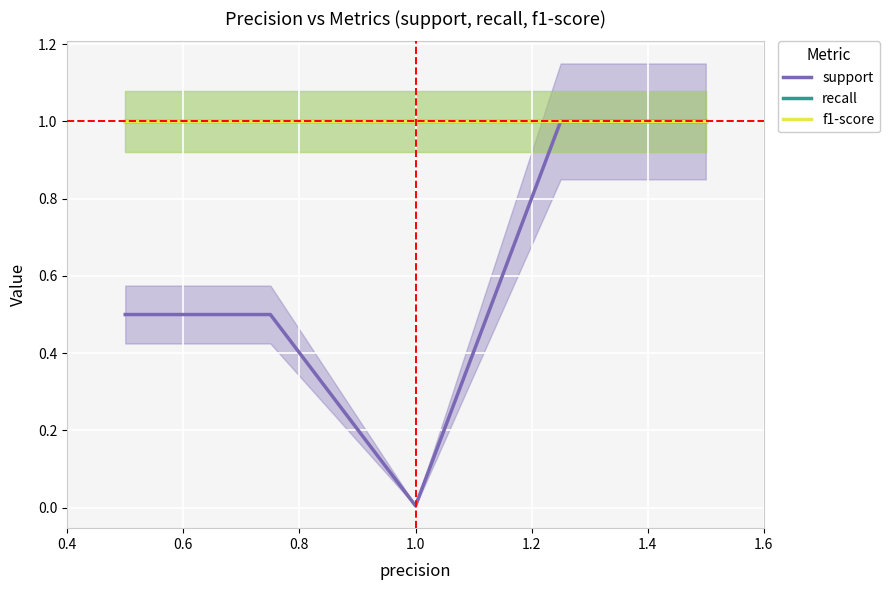

What is the greatest value displayed?

1.0